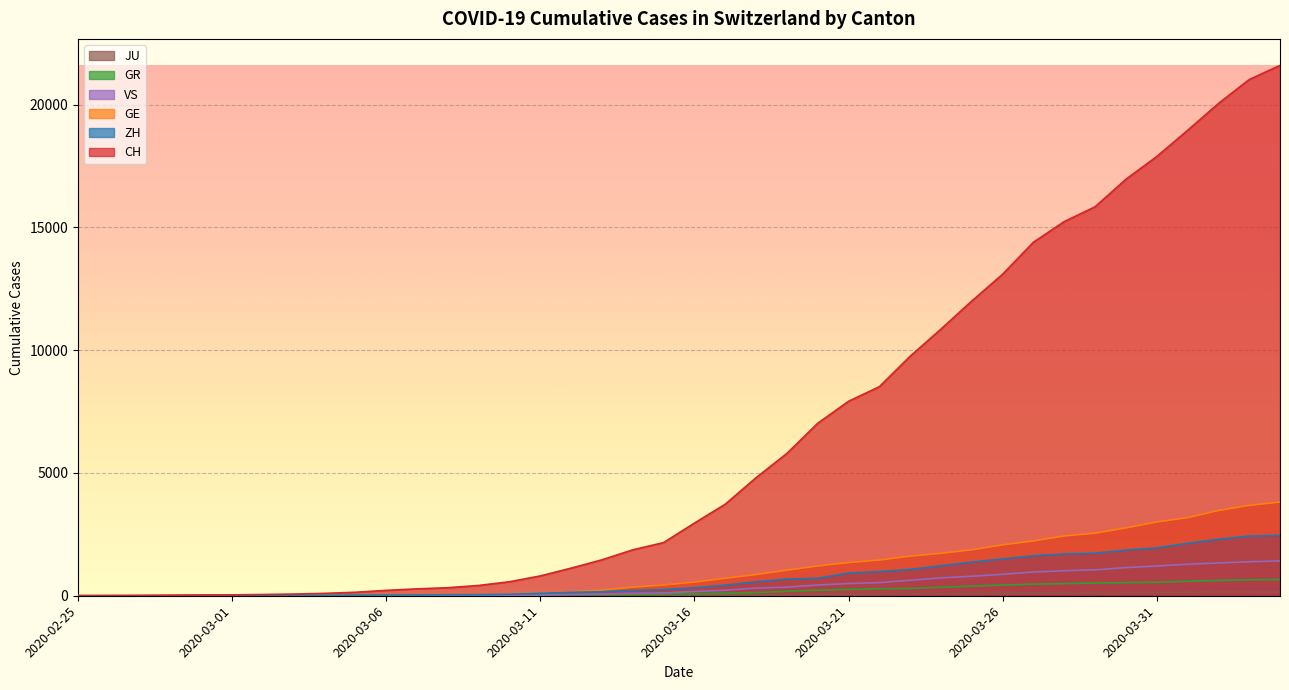

Reading right to left, what are all the values shown in this chart?

CH: 2020-04-04=21593	2020-04-03=21017	2020-04-02=20040	2020-04-01=18946	2020-03-31=17882	2020-03-30=16957	2020-03-29=15837	2020-03-28=15235	2020-03-27=14394	2020-03-26=13091	2020-03-25=12000	2020-03-24=10858	2020-03-23=9752	2020-03-22=8512	2020-03-21=7918	2020-03-20=7022	2020-03-19=5794	2020-03-18=4807	2020-03-17=3727	2020-03-16=2959	2020-03-15=2165	2020-03-14=1870	2020-03-13=1463	2020-03-12=1125	2020-03-11=807	2020-03-10=570	2020-03-09=419	2020-03-08=327	2020-03-07=280	2020-03-06=219	2020-03-05=142	2020-03-04=97	2020-03-03=69	2020-03-02=50	2020-03-01=36	2020-02-29=30	2020-02-28=20	2020-02-27=8	2020-02-26=4	2020-02-25=0
GE: 2020-04-04=3816	2020-04-03=3678	2020-04-02=3469	2020-04-01=3180	2020-03-31=3003	2020-03-30=2761	2020-03-29=2547	2020-03-28=2436	2020-03-27=2231	2020-03-26=2073	2020-03-25=1870	2020-03-24=1729	2020-03-23=1611	2020-03-22=1453	2020-03-21=1350	2020-03-20=1212	2020-03-19=1041	2020-03-18=863	2020-03-17=710	2020-03-16=556	2020-03-15=435	2020-03-14=351	2020-03-13=227	2020-03-12=155	2020-03-11=114	2020-03-10=80	2020-03-09=60	2020-03-08=45	2020-03-07=43	2020-03-06=30	2020-03-05=20	2020-03-04=16	2020-03-03=14	2020-03-02=11	2020-03-01=10	2020-02-29=9	2020-02-28=5	2020-02-27=1	2020-02-26=1	2020-02-25=0
ZH: 2020-04-04=2461	2020-04-03=2428	2020-04-02=2300	2020-04-01=2136	2020-03-31=1947	2020-03-30=1859	2020-03-29=1733	2020-03-28=1701	2020-03-27=1627	2020-03-26=1500	2020-03-25=1368	2020-03-24=1221	2020-03-23=1073	2020-03-22=984	2020-03-21=925	2020-03-20=711	2020-03-19=679	2020-03-18=568	2020-03-17=429	2020-03-16=326	2020-03-15=250	2020-03-14=218	2020-03-13=163	2020-03-12=140	2020-03-11=101	2020-03-10=62	2020-03-09=49	2020-03-08=40	2020-03-07=34	2020-03-06=29	2020-03-05=23	2020-03-04=15	2020-03-03=13	2020-03-02=10	2020-03-01=7	2020-02-29=6	2020-02-28=2	2020-02-27=2	2020-02-26=0	2020-02-25=0
GR: 2020-04-04=657	2020-04-03=649	2020-04-02=622	2020-04-01=592	2020-03-31=547	2020-03-30=535	2020-03-29=519	2020-03-28=495	2020-03-27=474	2020-03-26=433	2020-03-25=393	2020-03-24=343	2020-03-23=300	2020-03-22=284	2020-03-21=258	2020-03-20=226	2020-03-19=182	2020-03-18=128	2020-03-17=101	2020-03-16=84	2020-03-15=71	2020-03-14=56	2020-03-13=53	2020-03-12=43	2020-03-11=31	2020-03-10=22	2020-03-09=18	2020-03-08=18	2020-03-07=17	2020-03-06=16	2020-03-05=14	2020-03-04=12	2020-03-03=9	2020-03-02=9	2020-03-01=6	2020-02-29=6	2020-02-28=6	2020-02-27=2	2020-02-26=2	2020-02-25=0
VS: 2020-04-04=1418	2020-04-03=1385	2020-04-02=1334	2020-04-01=1282	2020-03-31=1211	2020-03-30=1144	2020-03-29=1055	2020-03-28=1017	2020-03-27=968	2020-03-26=874	2020-03-25=793	2020-03-24=728	2020-03-23=628	2020-03-22=535	2020-03-21=498	2020-03-20=436	2020-03-19=349	2020-03-18=312	2020-03-17=225	2020-03-16=172	2020-03-15=115	2020-03-14=98	2020-03-13=76	2020-03-12=53	2020-03-11=30	2020-03-10=22	2020-03-09=17	2020-03-08=12	2020-03-07=7	2020-03-06=6	2020-03-05=5	2020-03-04=4	2020-03-03=3	2020-03-02=3	2020-03-01=2	2020-02-29=1	2020-02-28=1	2020-02-27=0	2020-02-26=0	2020-02-25=0
JU: 2020-04-04=154	2020-04-03=149	2020-04-02=149	2020-04-01=145	2020-03-31=140	2020-03-30=128	2020-03-29=127	2020-03-28=119	2020-03-27=114	2020-03-26=100	2020-03-25=92	2020-03-24=82	2020-03-23=69	2020-03-22=61	2020-03-21=54	2020-03-20=44	2020-03-19=36	2020-03-18=32	2020-03-17=29	2020-03-16=25	2020-03-15=19	2020-03-14=18	2020-03-13=17	2020-03-12=12	2020-03-11=7	2020-03-10=7	2020-03-09=7	2020-03-08=5	2020-03-07=5	2020-03-06=4	2020-03-05=4	2020-03-04=2	2020-03-03=2	2020-03-02=1	2020-03-01=1	2020-02-29=1	2020-02-28=1	2020-02-27=1	2020-02-26=0	2020-02-25=0